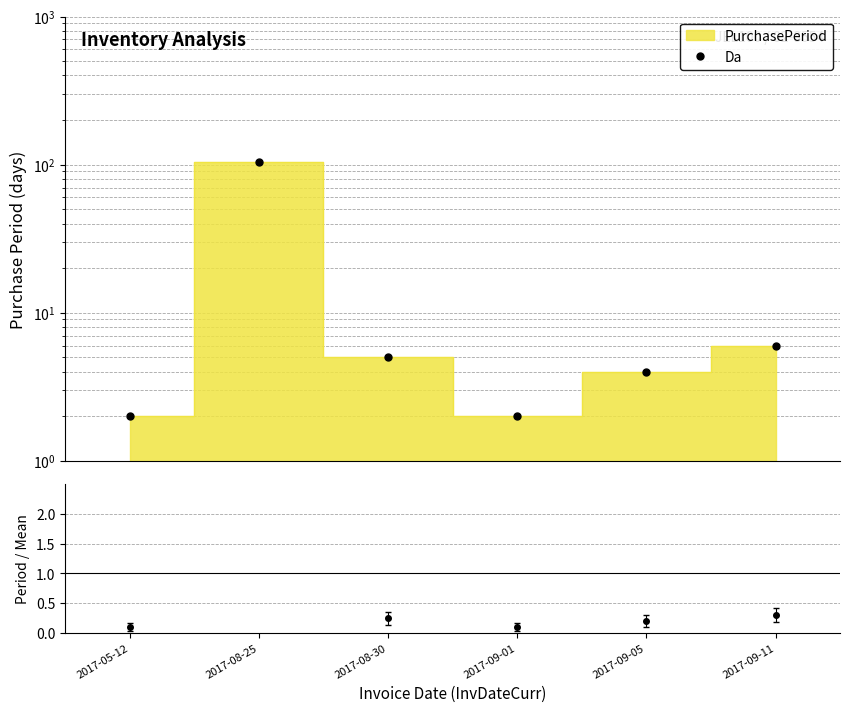

List the labels in order of value, smallest first.

2017-05-12, 2017-09-01, 2017-09-05, 2017-08-30, 2017-09-11, 2017-08-25